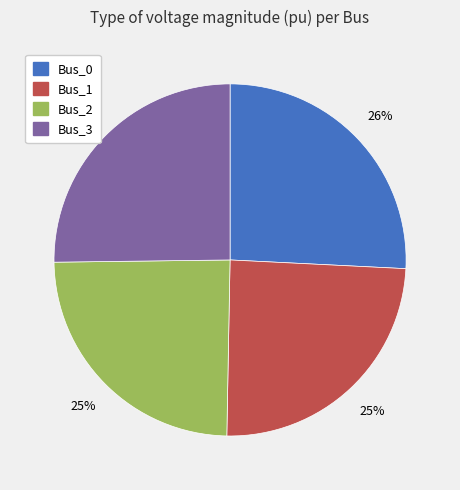

Do Bus_1 and Bus_2 together represent more than half of the pie?

No